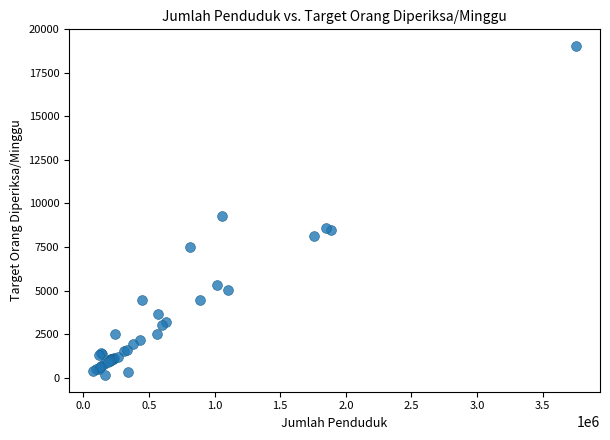

What Y value in the scatter plot is closest to 9593?

9303